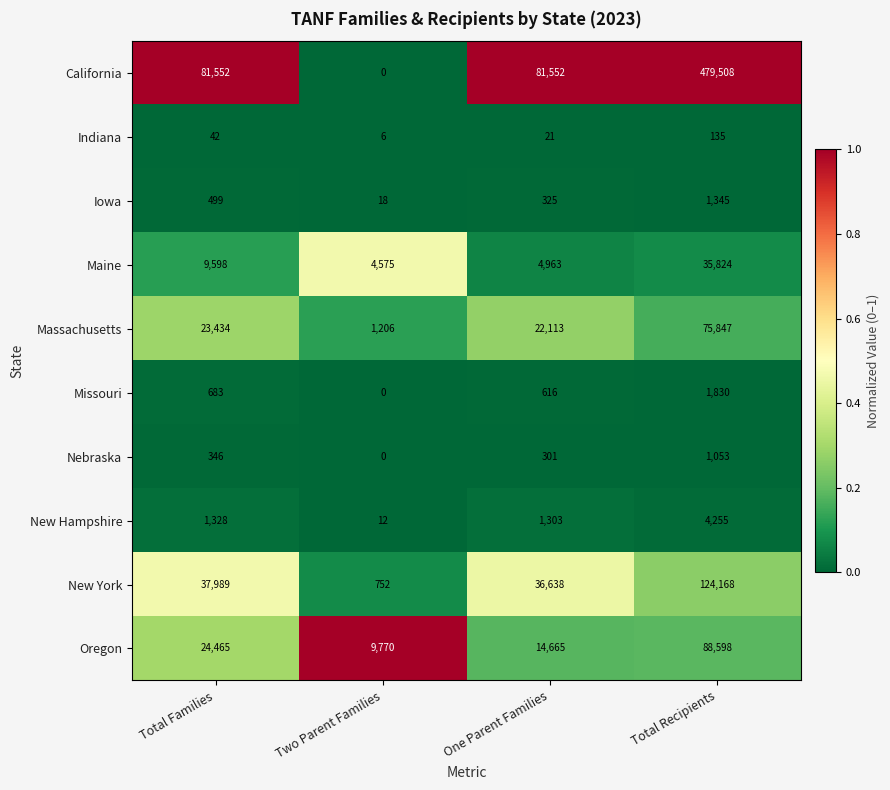

What is the difference between the highest and lowest values at One Parent Families?

81531